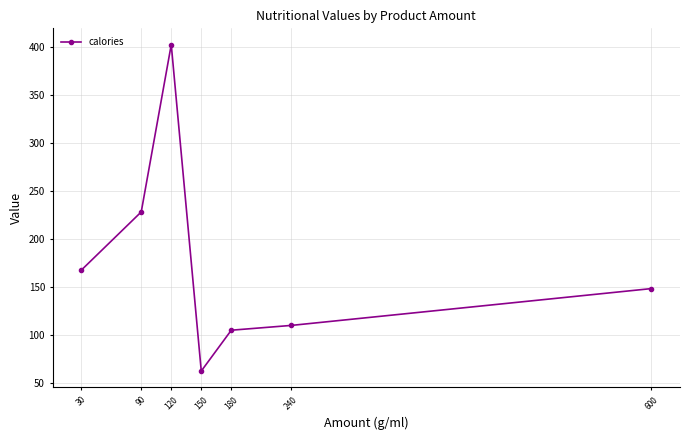

Count the number of data series in this chart.

1